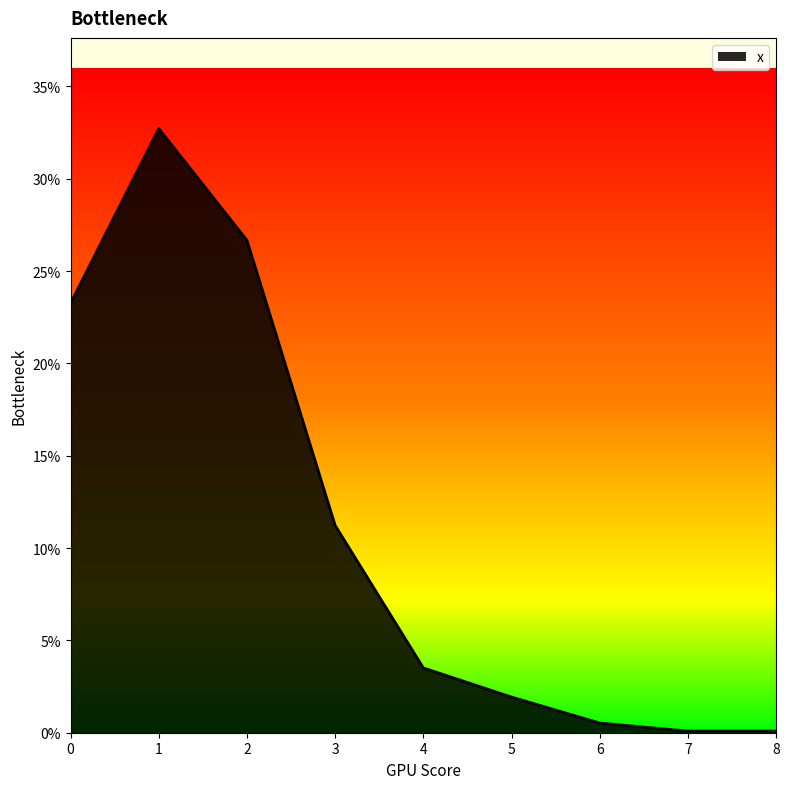

What is the value of the 4th point from the left?

0.1